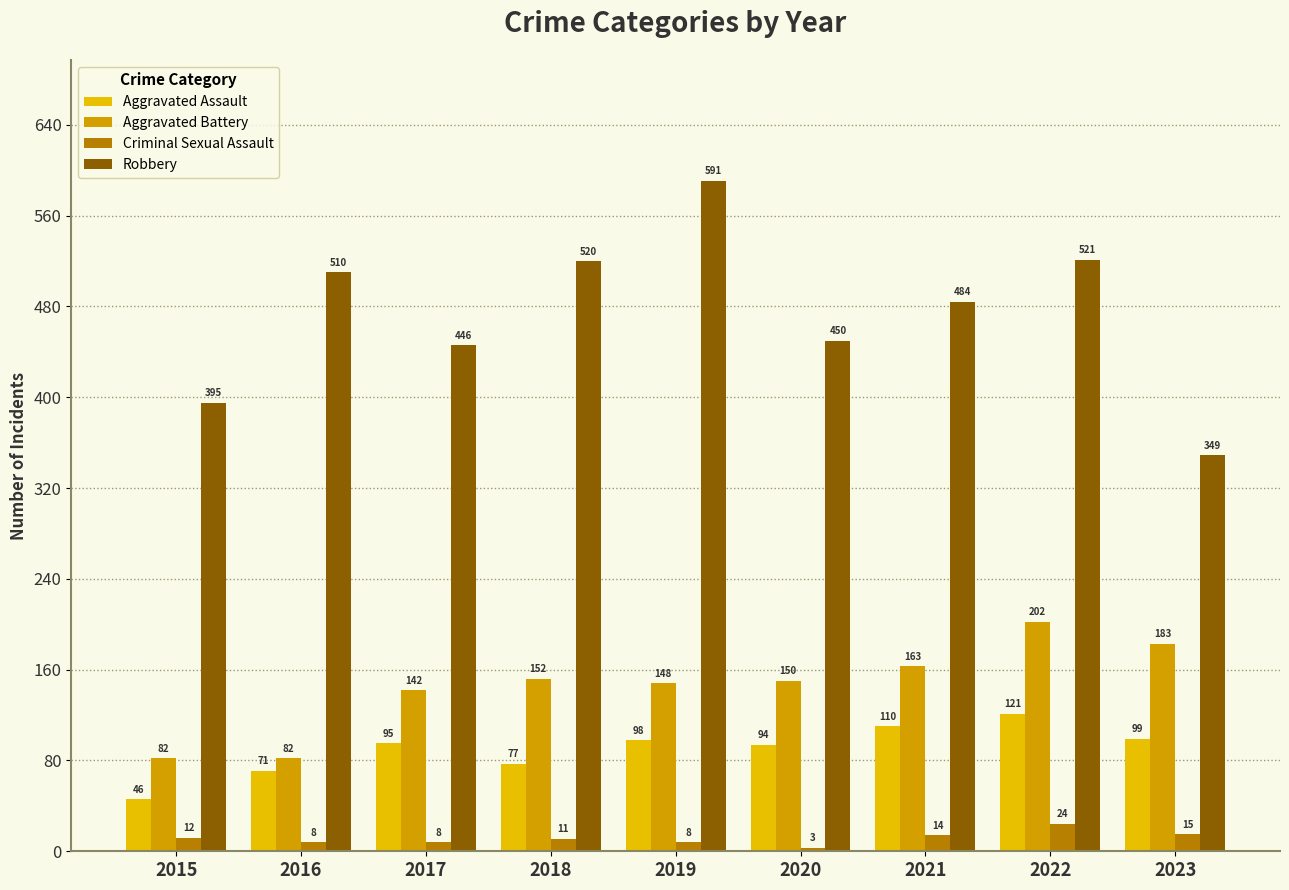

Reading left to right, what are all the values shown in this chart?

Aggravated Assault: 46	71	95	77	98	94	110	121	99
Aggravated Battery: 82	82	142	152	148	150	163	202	183
Criminal Sexual Assault: 12	8	8	11	8	3	14	24	15
Robbery: 395	510	446	520	591	450	484	521	349